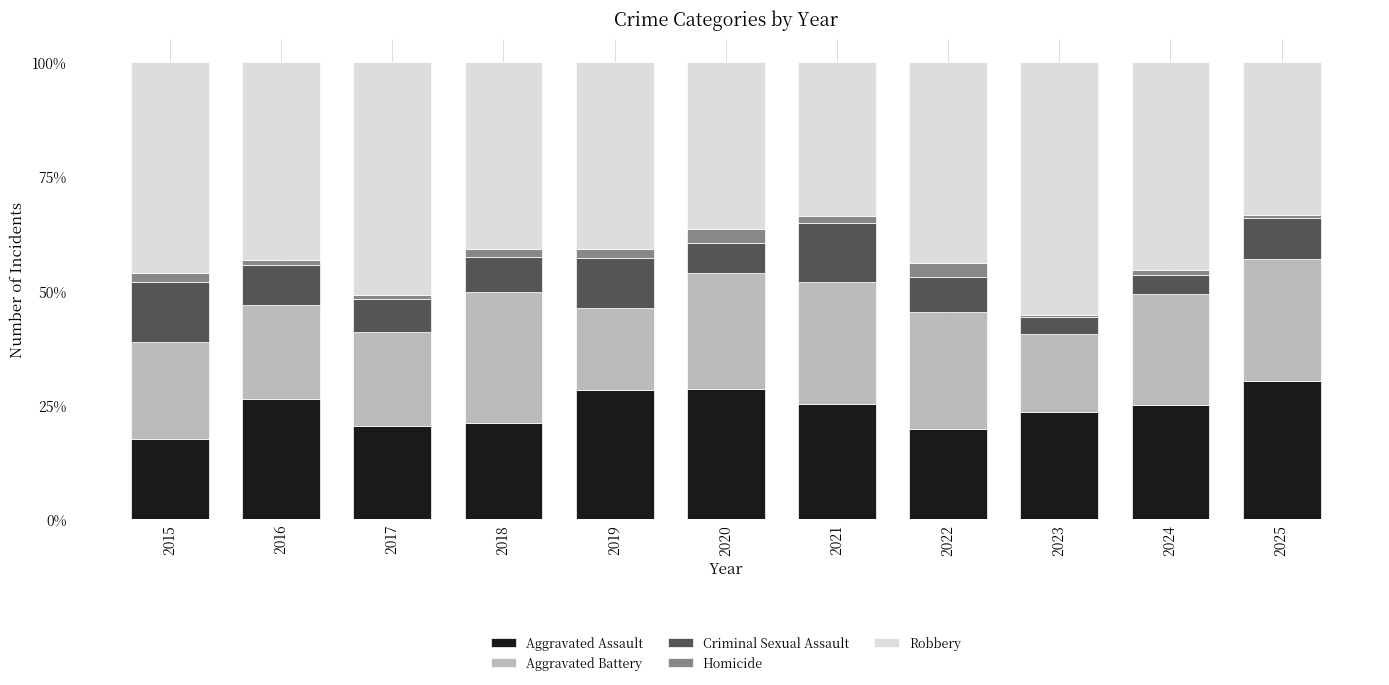

What is the maximum value for Aggravated Assault?

30.1